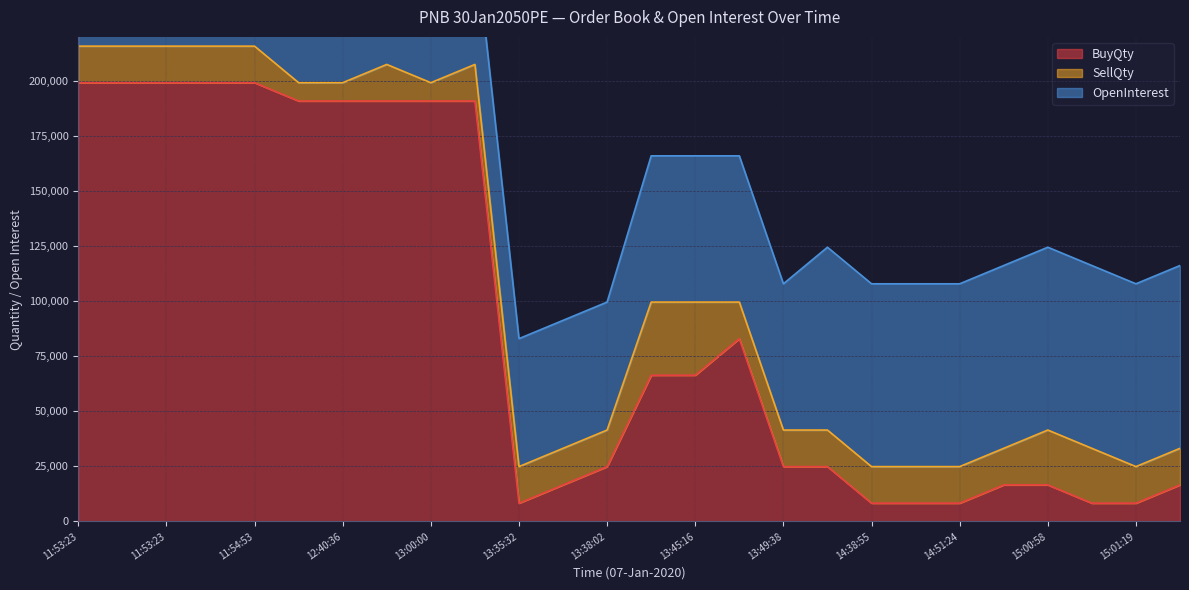

What is the minimum value for BuyQty?

8300